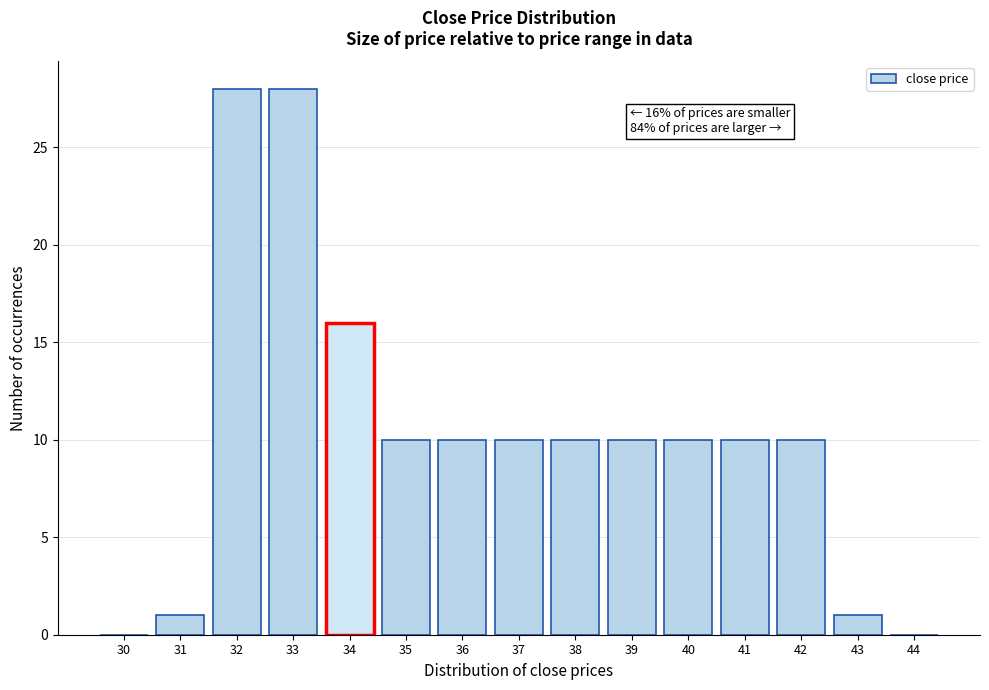

Reading left to right, what are all the values shown in this chart?

30=0	31=1	32=28	33=28	34=16	35=10	36=10	37=10	38=10	39=10	40=10	41=10	42=10	43=1	44=0